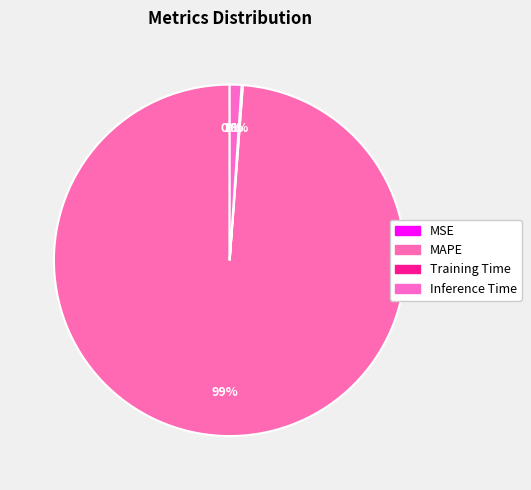

What percentage do Training Time and MAPE together represent?

98.9%